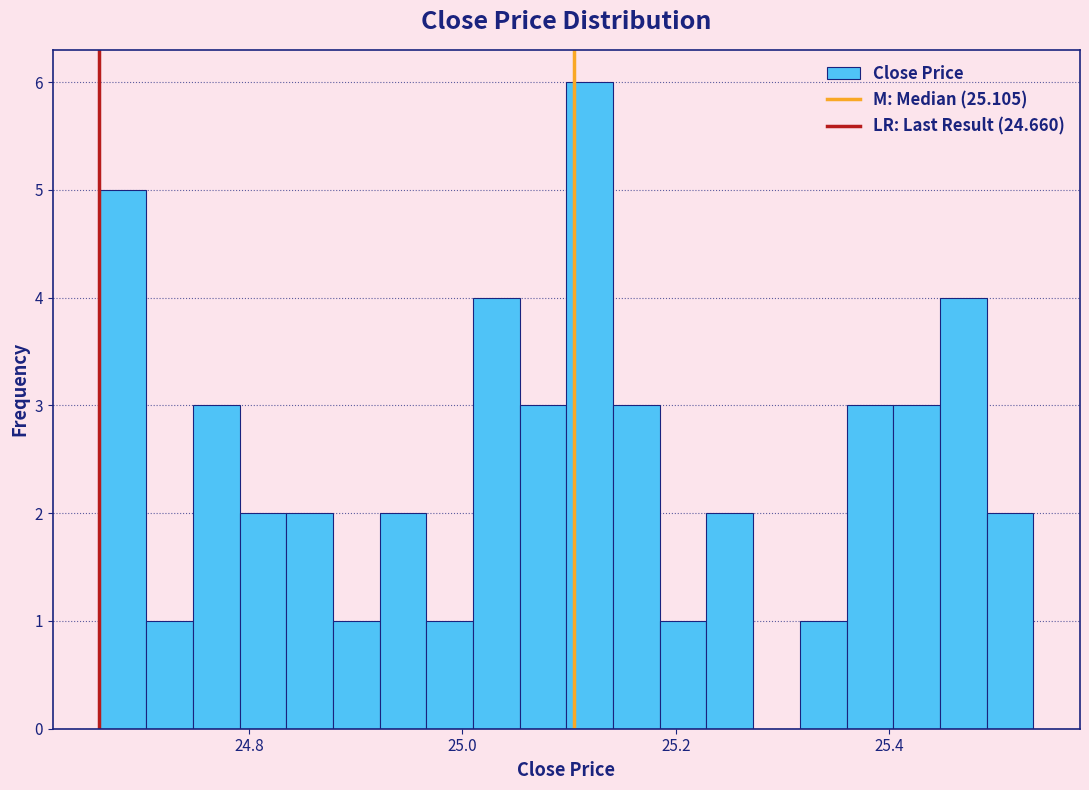

Around what value on the x-axis is the tallest bar? Give the approximate position of its centre, as read against the axis.

25.12